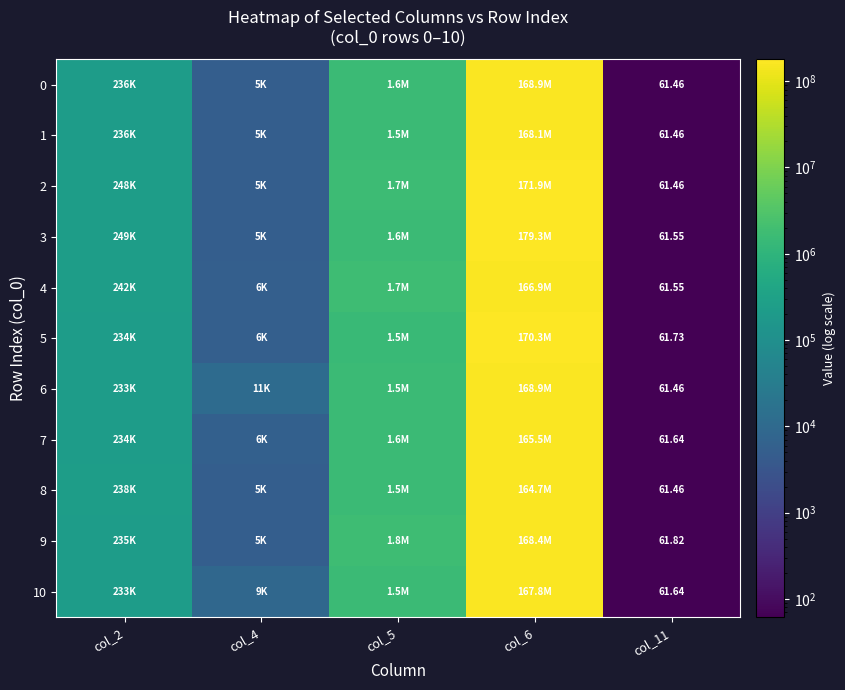

The 5 series shows 5583.0 at col_4. True or false?

True